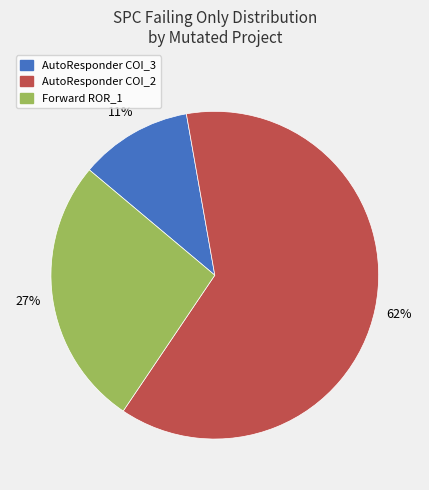

To the nearest percent, what is the average slice percentage?

33%